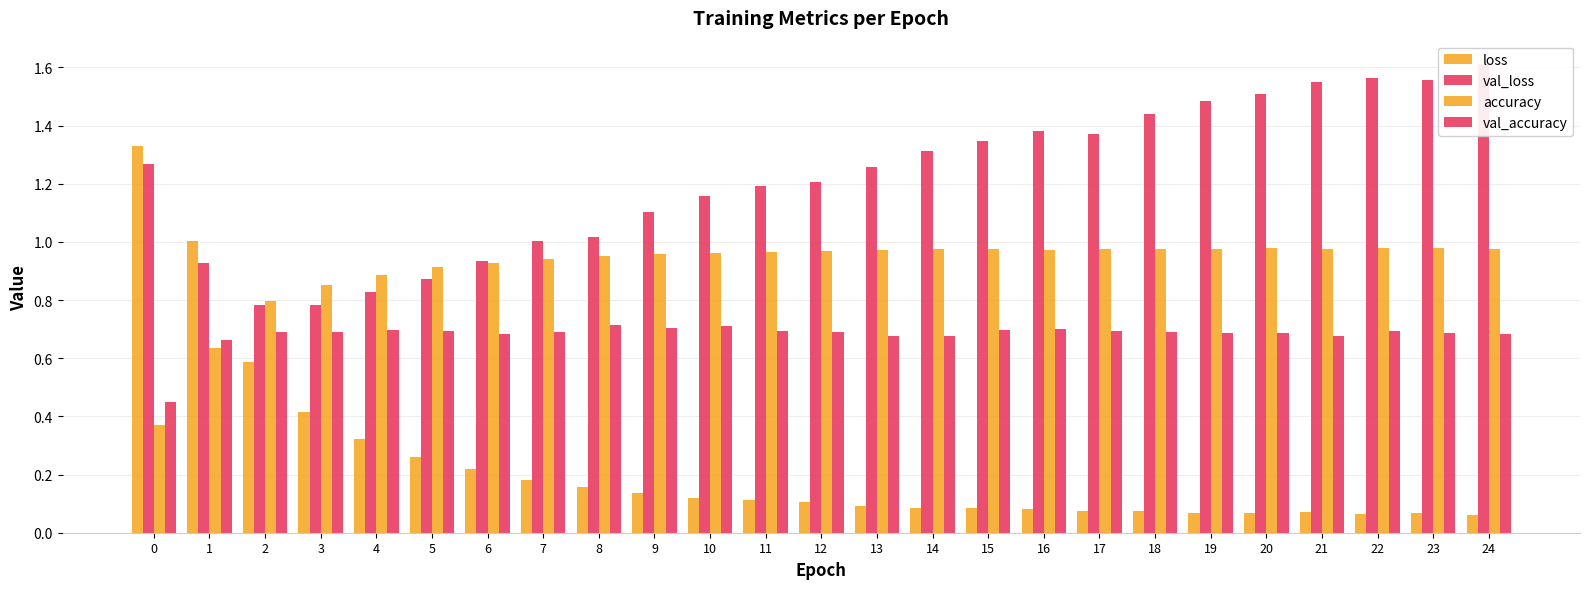

Reading left to right, list all the values displayed in this chart.

loss: 1.3	1.0	0.6	0.4	0.3	0.3	0.2	0.2	0.2	0.1	0.1	0.1	0.1	0.1	0.1	0.1	0.1	0.1	0.1	0.1	0.1	0.1	0.1	0.1	0.1
val_loss: 1.3	0.9	0.8	0.8	0.8	0.9	0.9	1.0	1.0	1.1	1.2	1.2	1.2	1.3	1.3	1.3	1.4	1.4	1.4	1.5	1.5	1.5	1.6	1.6	1.6
accuracy: 0.4	0.6	0.8	0.9	0.9	0.9	0.9	0.9	1.0	1.0	1.0	1.0	1.0	1.0	1.0	1.0	1.0	1.0	1.0	1.0	1.0	1.0	1.0	1.0	1.0
val_accuracy: 0.4	0.7	0.7	0.7	0.7	0.7	0.7	0.7	0.7	0.7	0.7	0.7	0.7	0.7	0.7	0.7	0.7	0.7	0.7	0.7	0.7	0.7	0.7	0.7	0.7